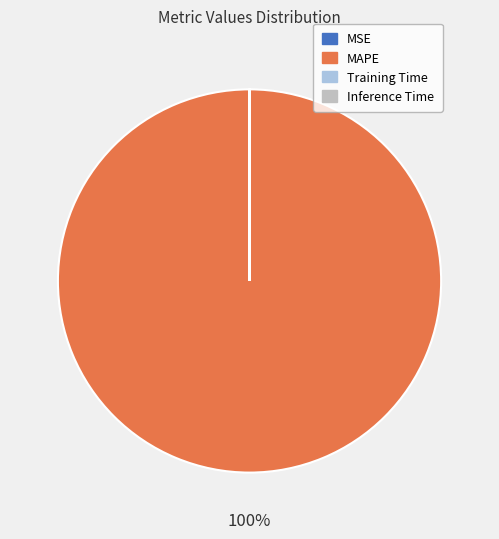

Which category has the biggest portion of the pie?

MAPE